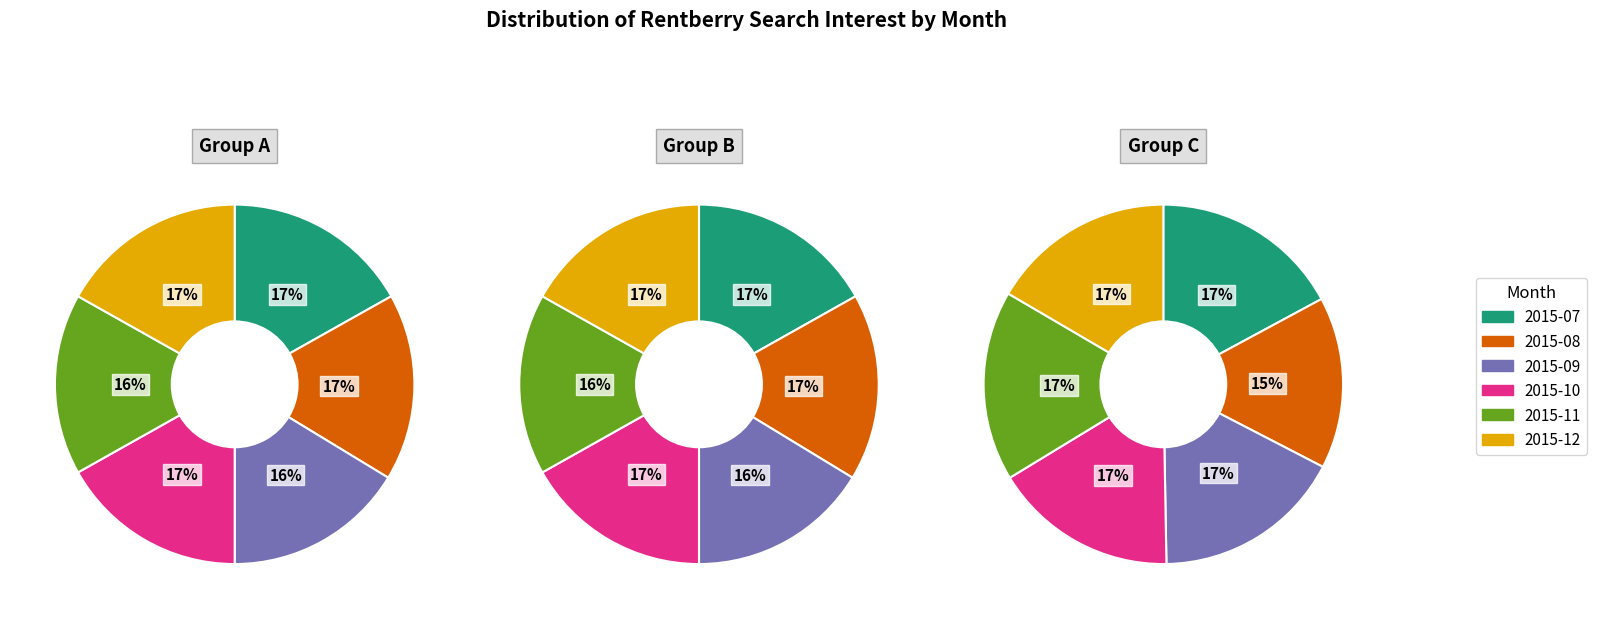

Is the sum of 2015-10 and 2015-11 greater than half?

No